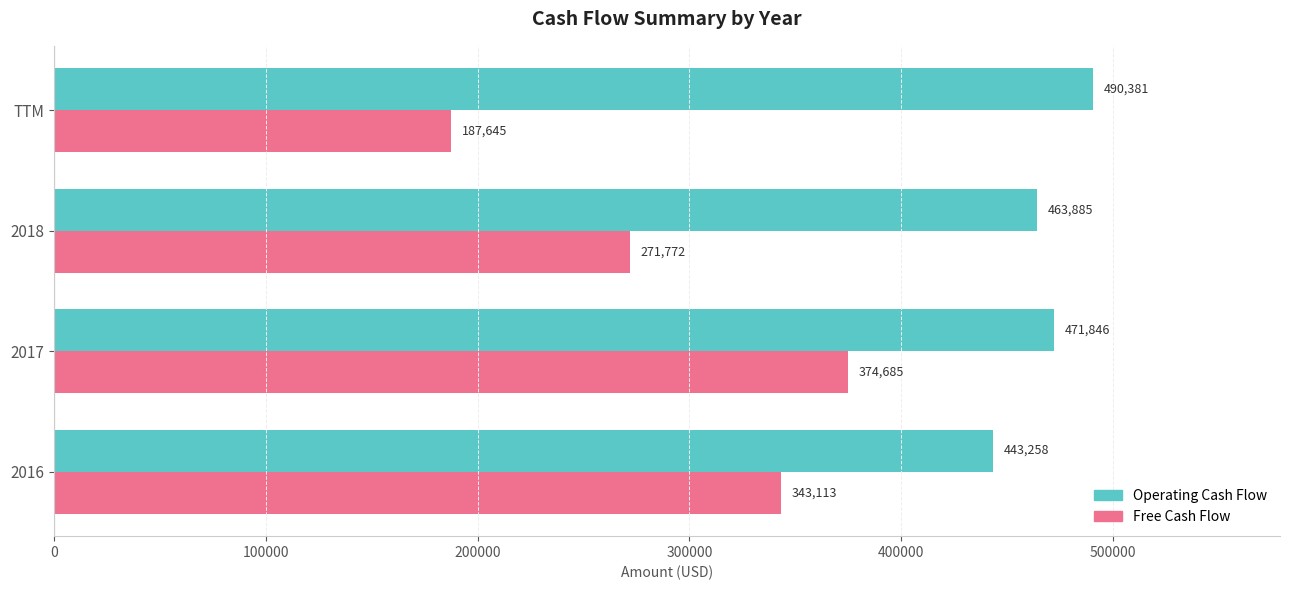

Rank the categories by Free Cash Flow value from lowest to highest.

TTM, 2018, 2016, 2017